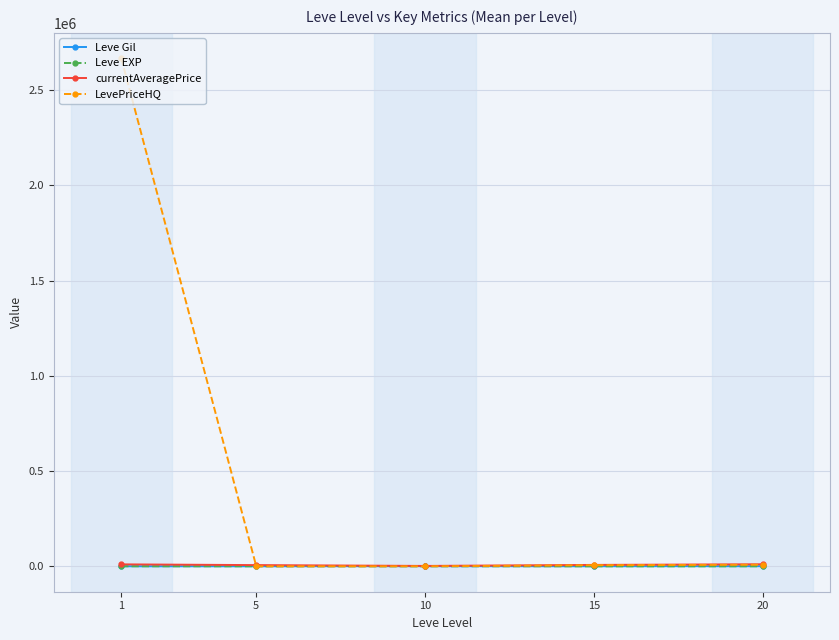

What are all the series names shown in the legend?

Leve Gil, Leve EXP, currentAveragePrice, LevePriceHQ